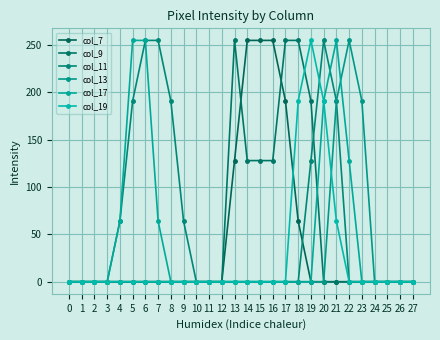

Is the value of col_9 at 25 greater than the value of col_19 at 19?

No